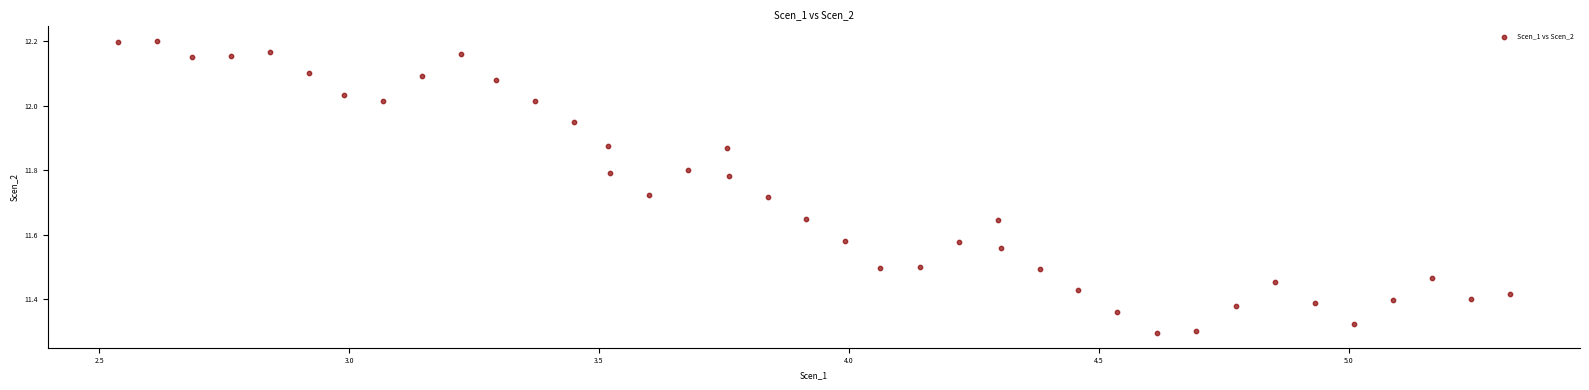

What is the range of X values (max minus min)?

2.8